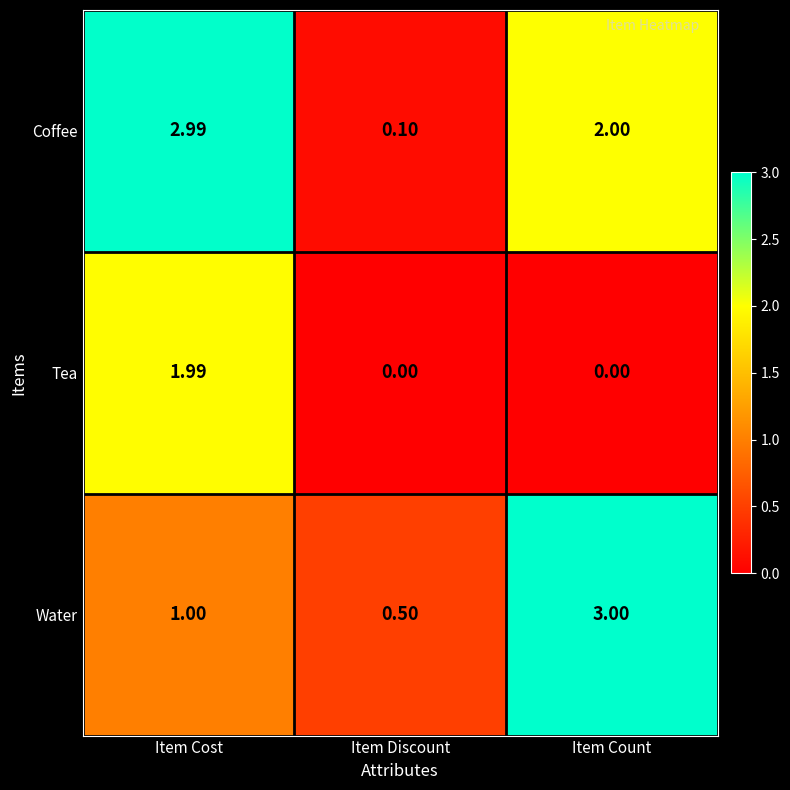

At which category is the sum across all series the highest?

Item Cost